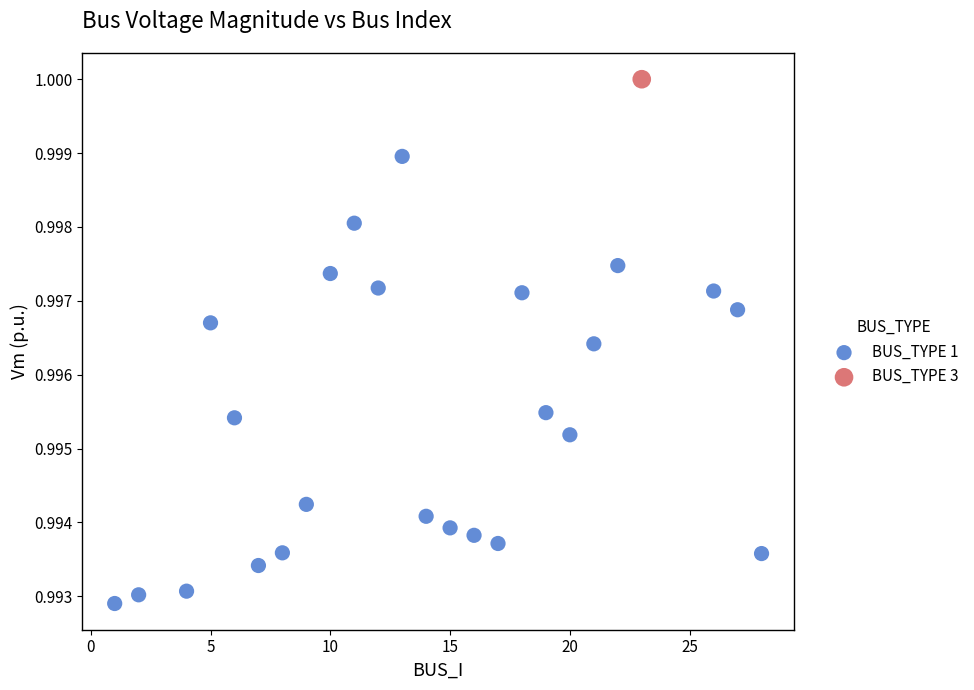

What are all the series names shown in the legend?

BUS_TYPE 1, BUS_TYPE 3